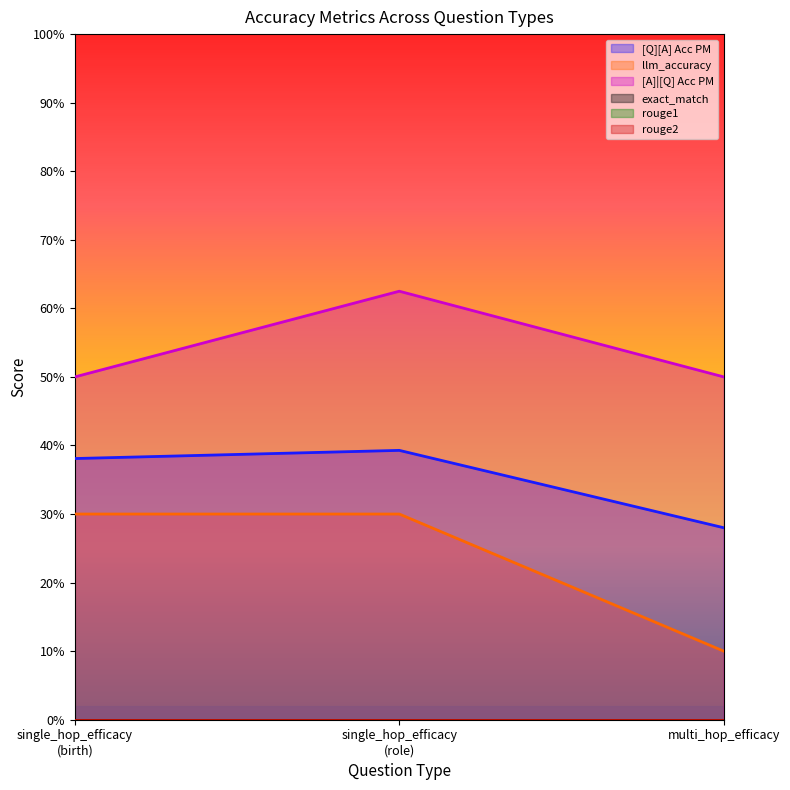

How many lines are shown in the chart?

3